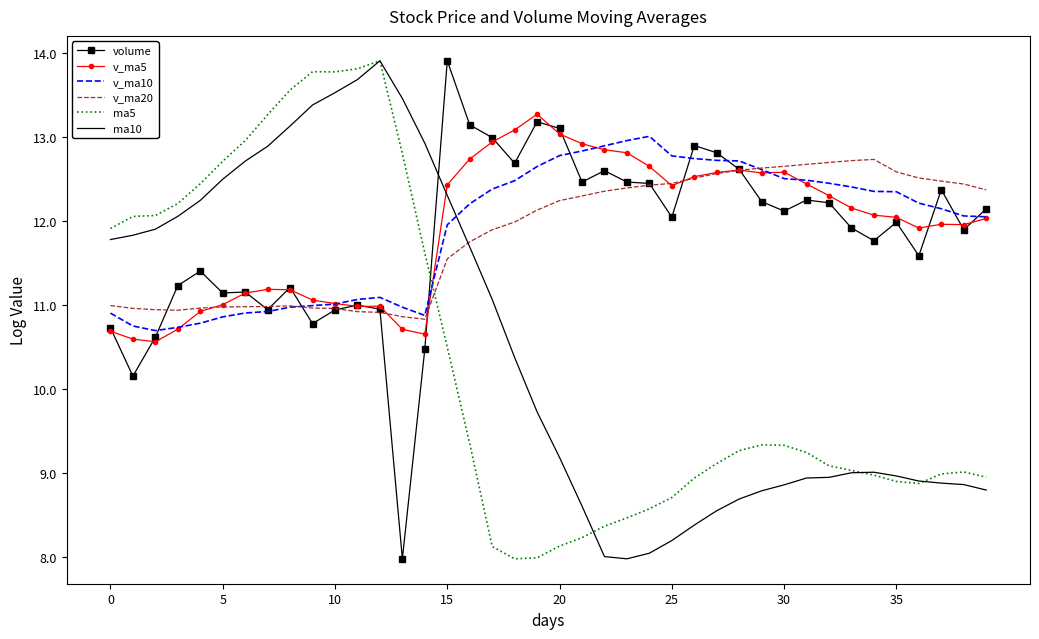

Which series ends up on top after the final intersection of volume and ma10?

volume